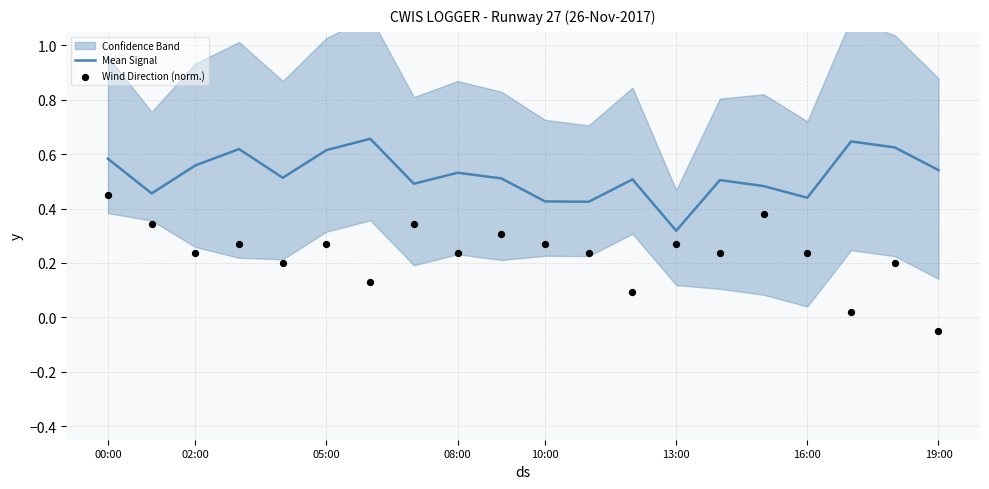

What is the total value across all series at 15?

0.9